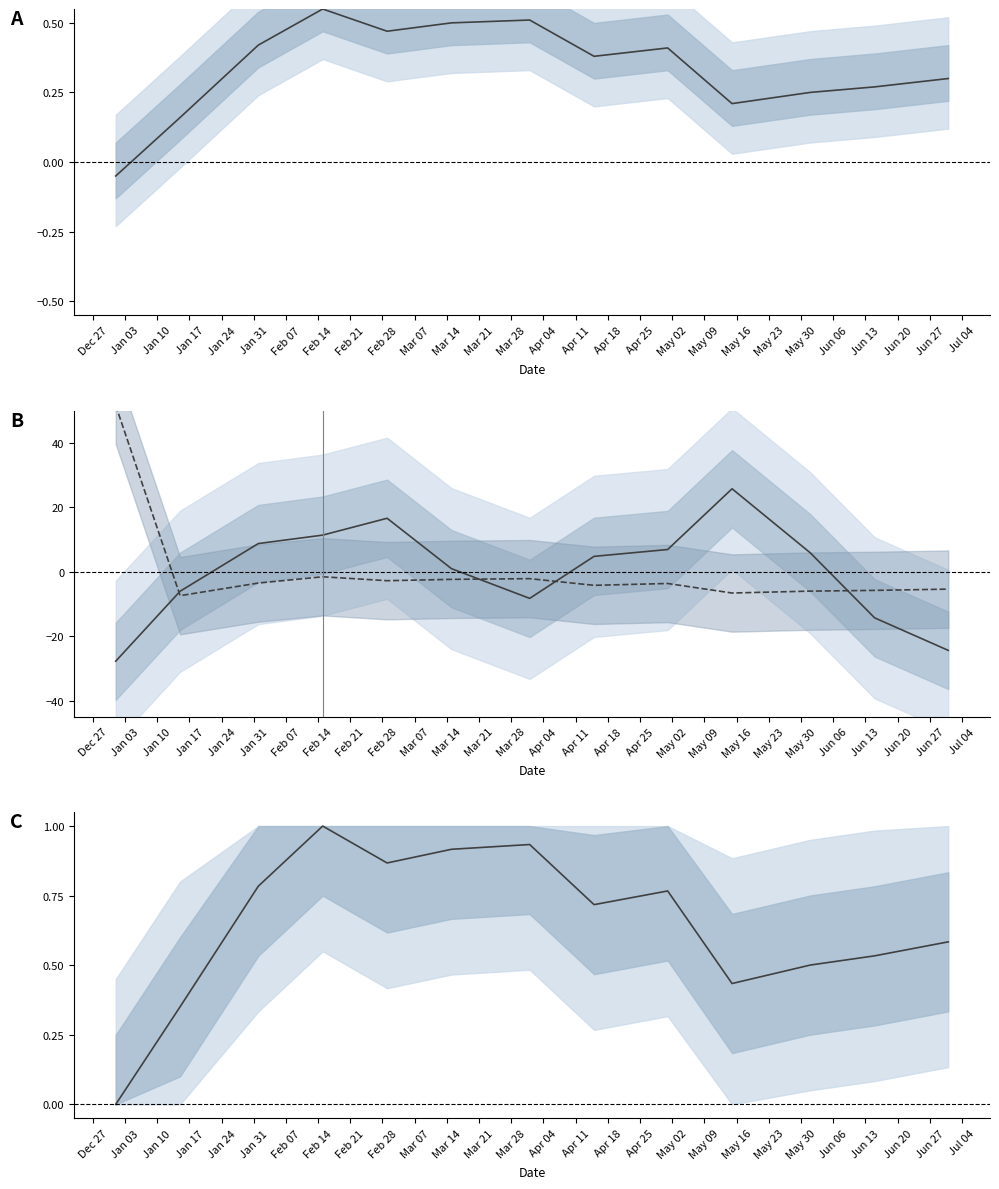

Reading left to right, transcribe all the data shown in this chart.

col_3: -27.8	-6.1	8.7	11.4	16.6	0.9	-8.3	4.8	6.9	25.7	5.9	-14.3	-24.4
col_6: 51.6	-7.4	-3.5	-1.6	-2.8	-2.4	-2.2	-4.2	-3.7	-6.6	-6.0	-5.8	-5.4
col_7: -0.1	0.2	0.4	0.5	0.5	0.5	0.5	0.4	0.4	0.2	0.3	0.3	0.3
col_19: 0.0	0.4	0.8	1.0	0.9	0.9	0.9	0.7	0.8	0.4	0.5	0.5	0.6